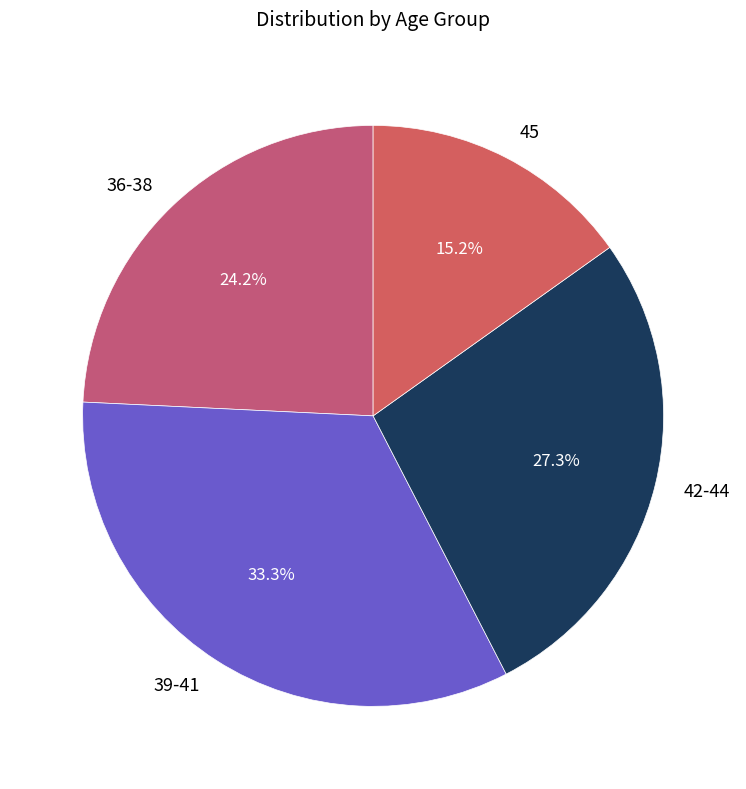

What percentage is NOT represented by 36-38?

75.8%